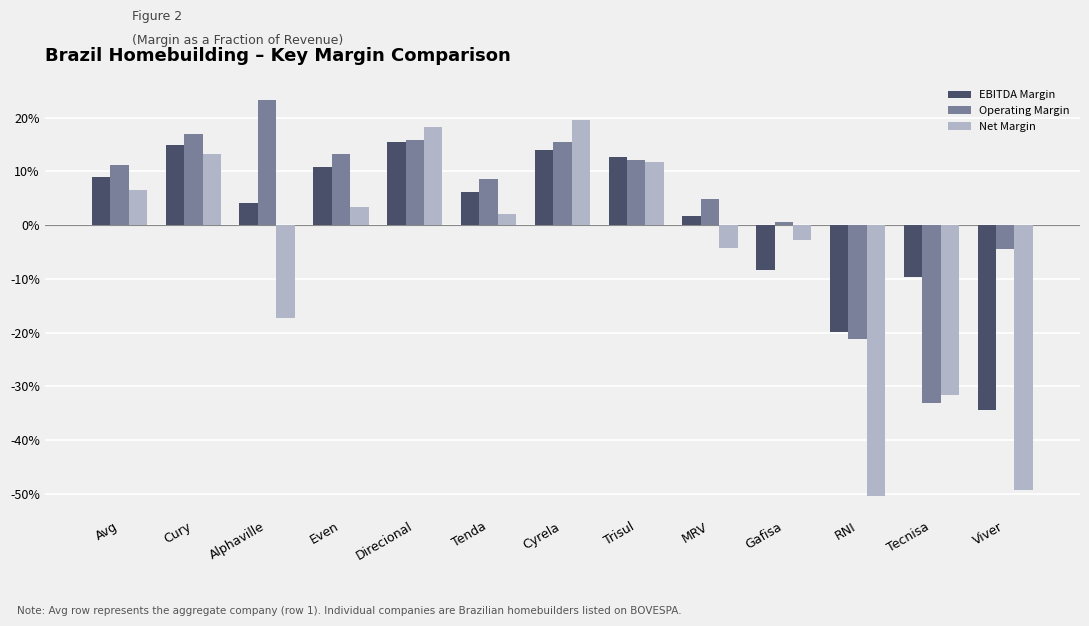

What are all the series names shown in the legend?

EBITDA Margin, Operating Margin, Net Margin